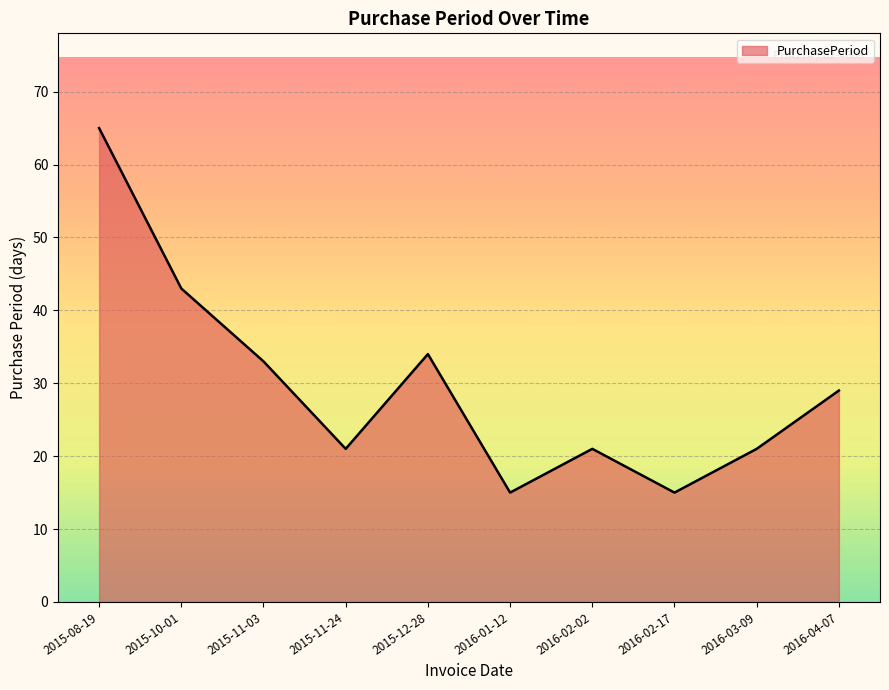

Reading right to left, extract all data points from this chart.

29	21	15	21	15	34	21	33	43	65